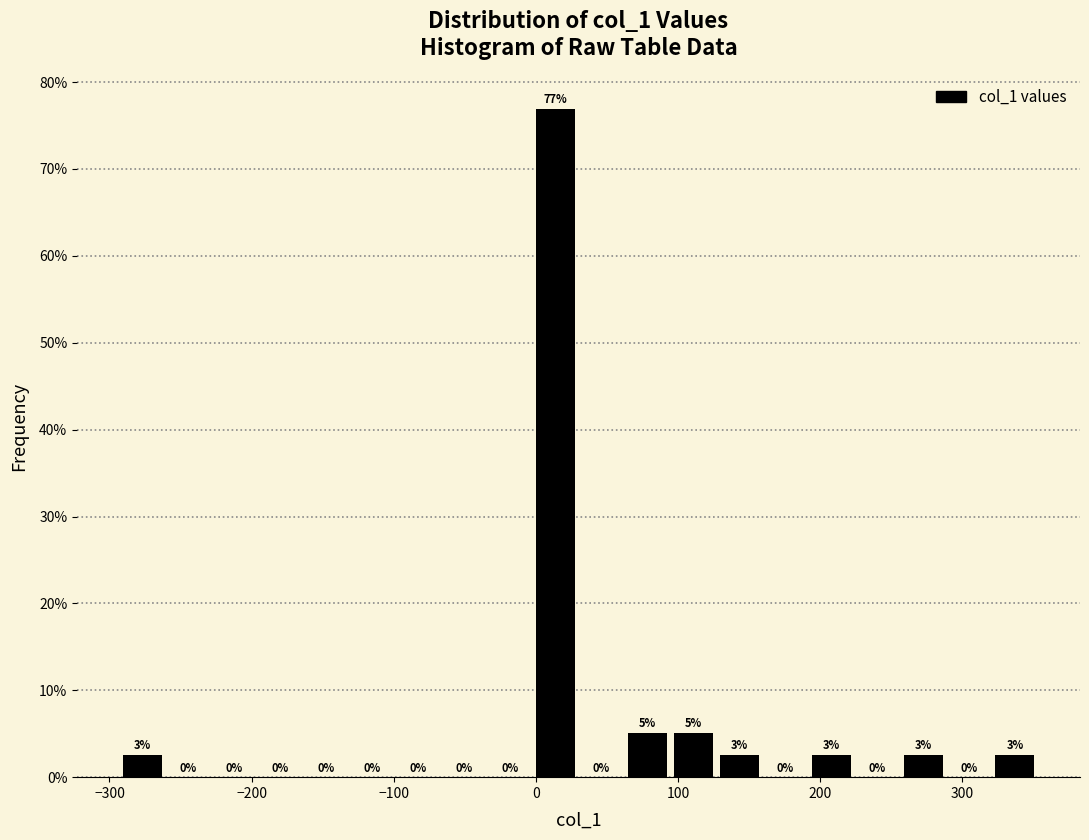

Read against the x-axis, roughly where is the centre of the tallest bar?

10